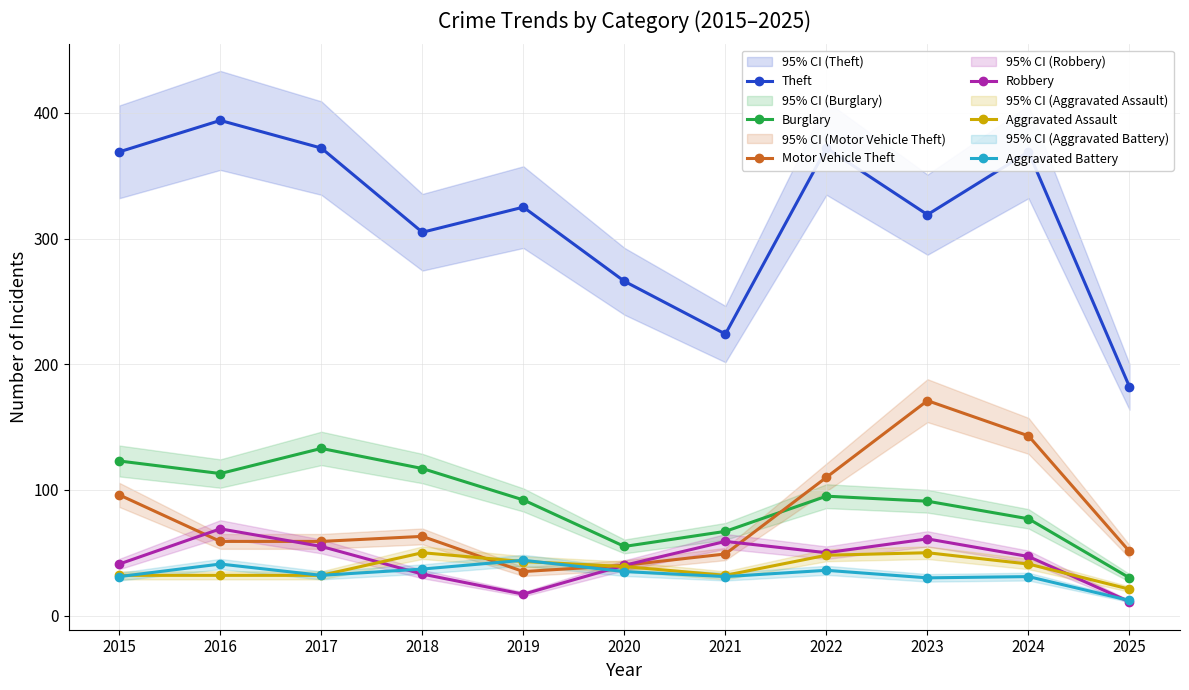

In Aggravated Battery, how many points are lower than both neighbors (excluding endpoints)?

3